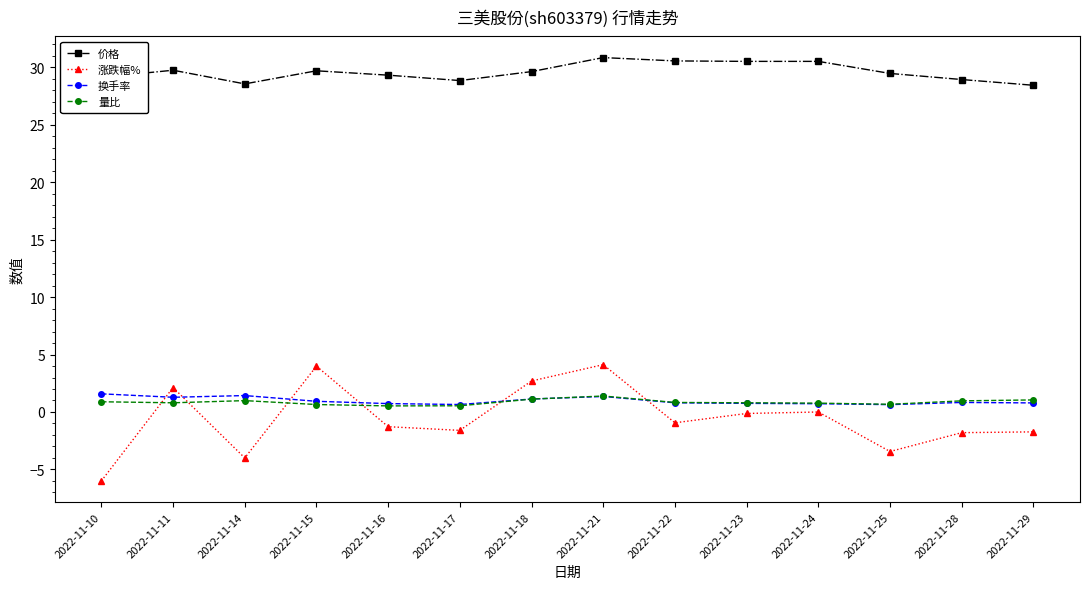

What is the value of the 价格 point at the 3rd from the left?

28.6